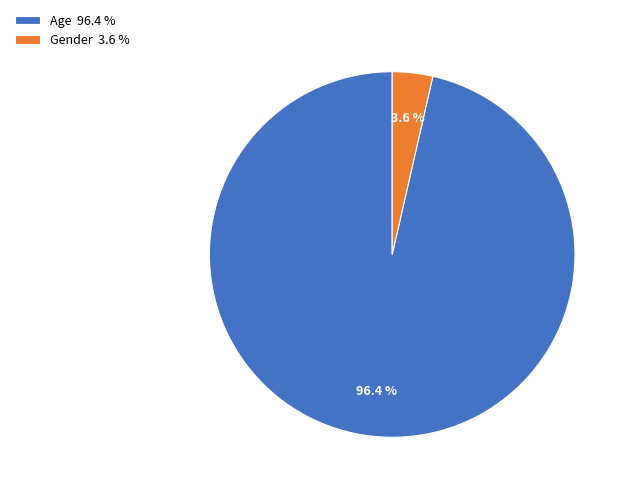

How many segments does this pie chart have?

2